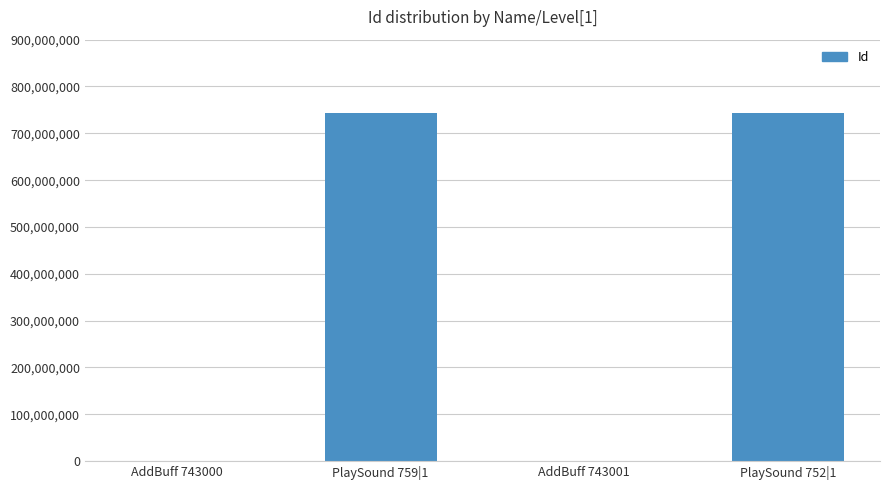

The value at PlaySound 759|1 is 743000000. True or false?

True